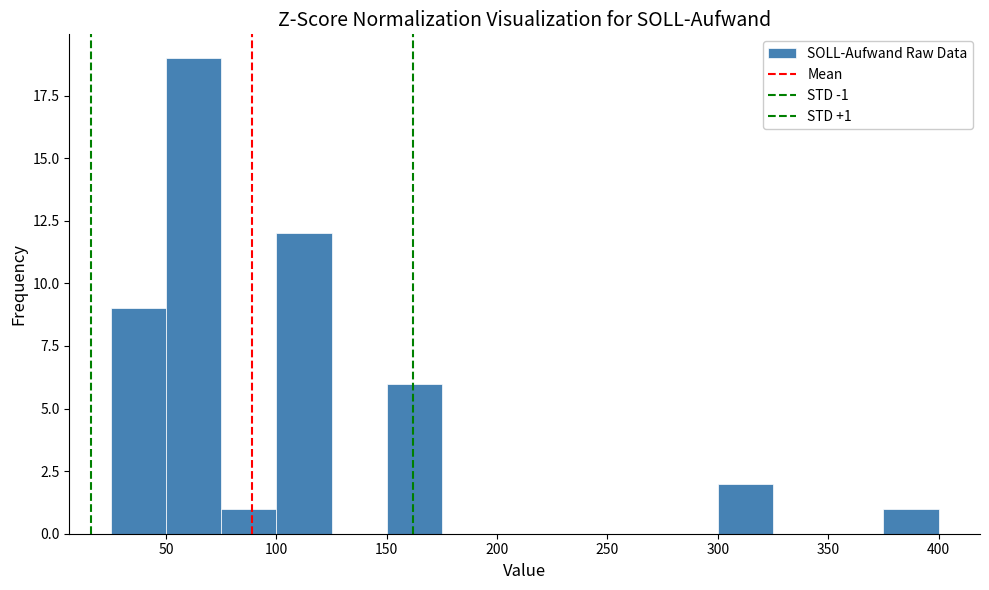

Which range on the x-axis has the tallest bar?

50 to 75